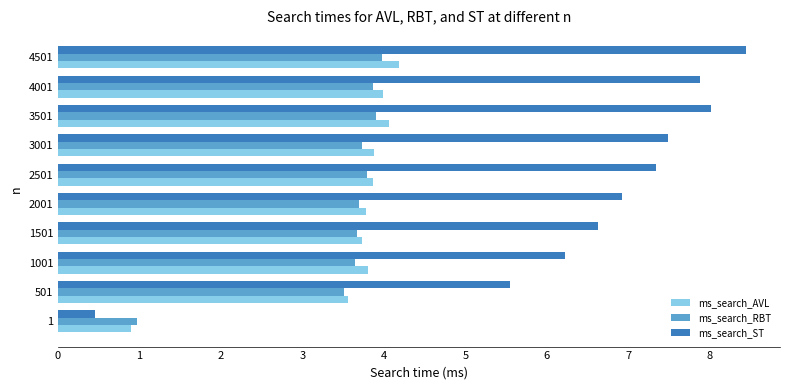

Read the ms_search_RBT value at 2501.

3.8